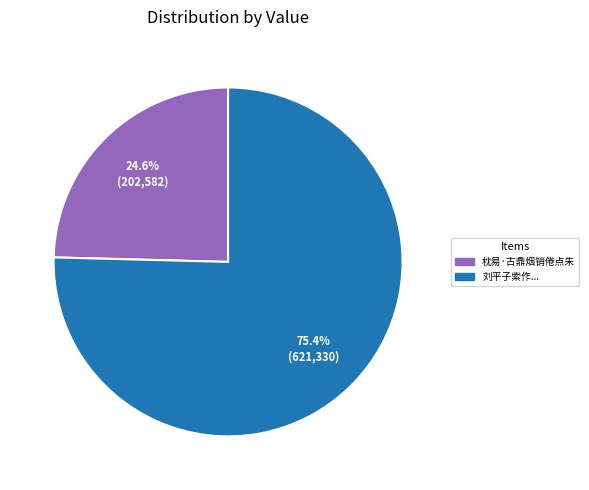

Is there any slice that represents more than half of the pie?

Yes